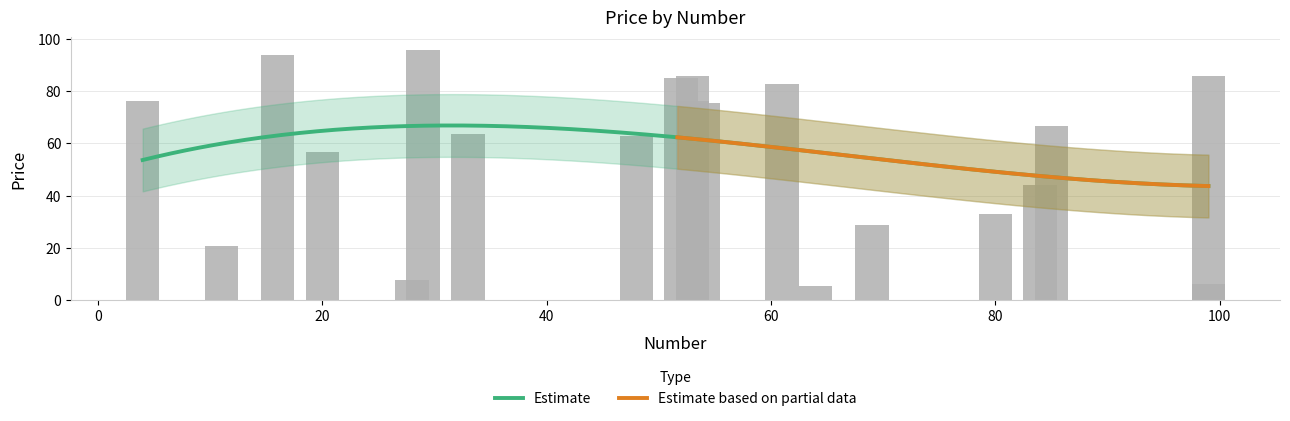

At which category does the chart reach its peak across all series?

29